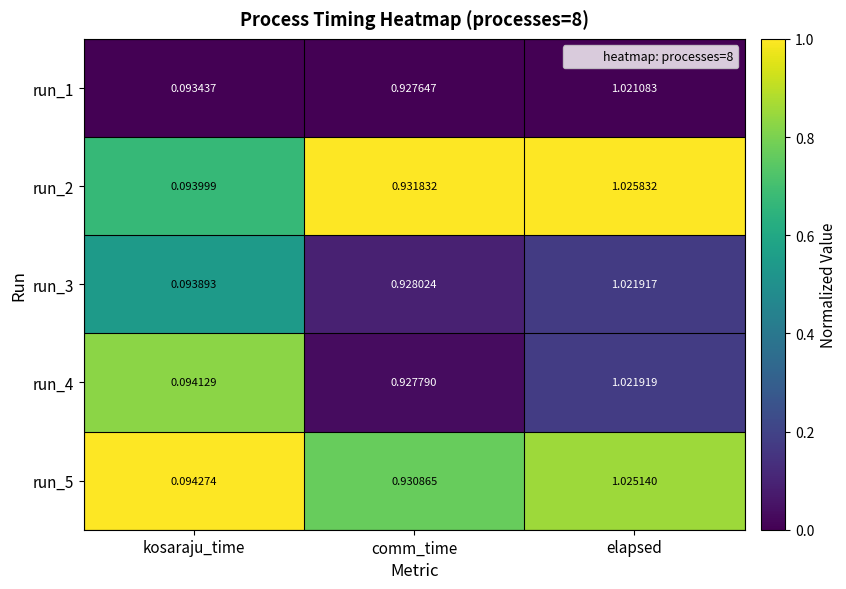

Rank the series by their maximum value, from lowest to highest.

run_1, run_3, run_4, run_5, run_2